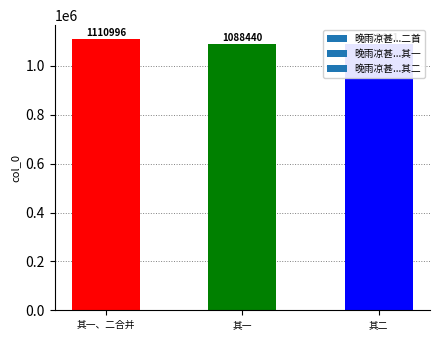

How many data points are less than 1088441?

1